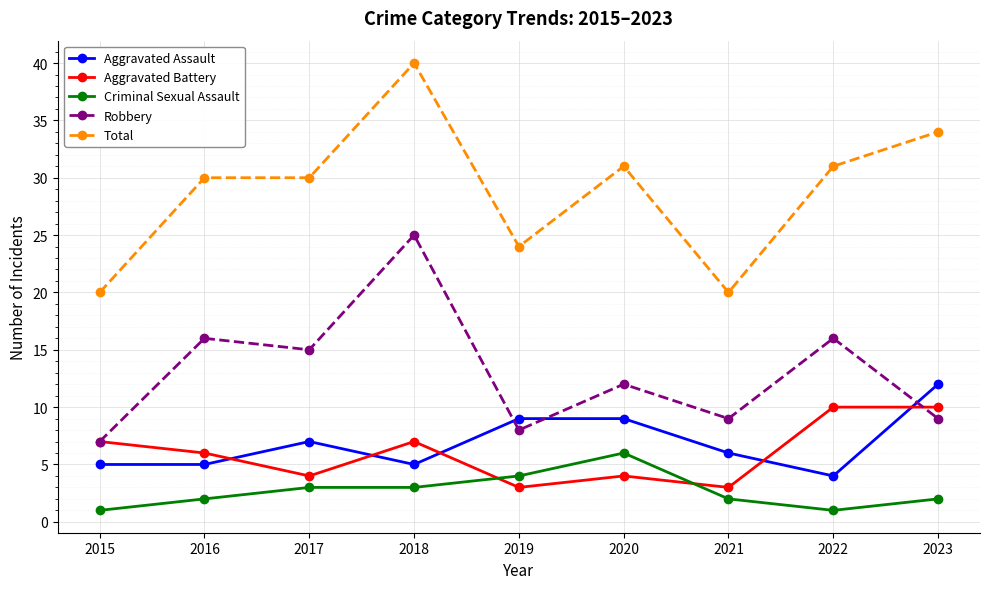

What is the difference between the maximum and minimum values in the Total series?

20